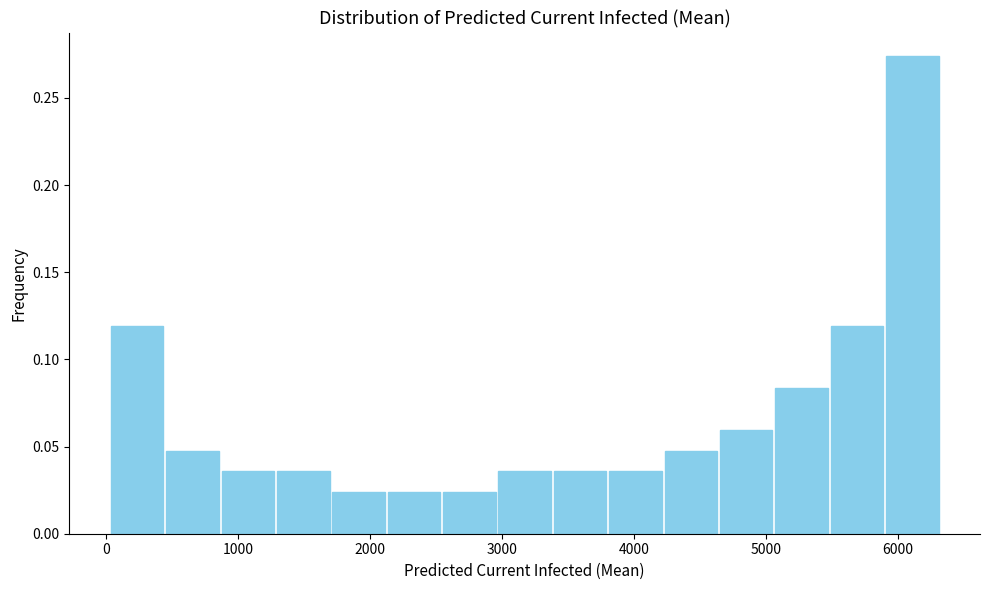

Reading left to right, list every bar in this chart as the range it spans on the x-axis followed by its height. Neither the bar edges nor the heights are printed on the chart, so give them approximately, as read against the axes.

0 to 500: 0.120
500 to 900: 0.050
900 to 1300: 0.035
1300 to 1700: 0.035
1700 to 2100: 0.025
2100 to 2600: 0.025
2600 to 3000: 0.025
3000 to 3400: 0.035
3400 to 3800: 0.035
3800 to 4200: 0.035
4200 to 4700: 0.050
4700 to 5100: 0.060
5100 to 5500: 0.085
5500 to 5900: 0.120
5900 to 6300: 0.275